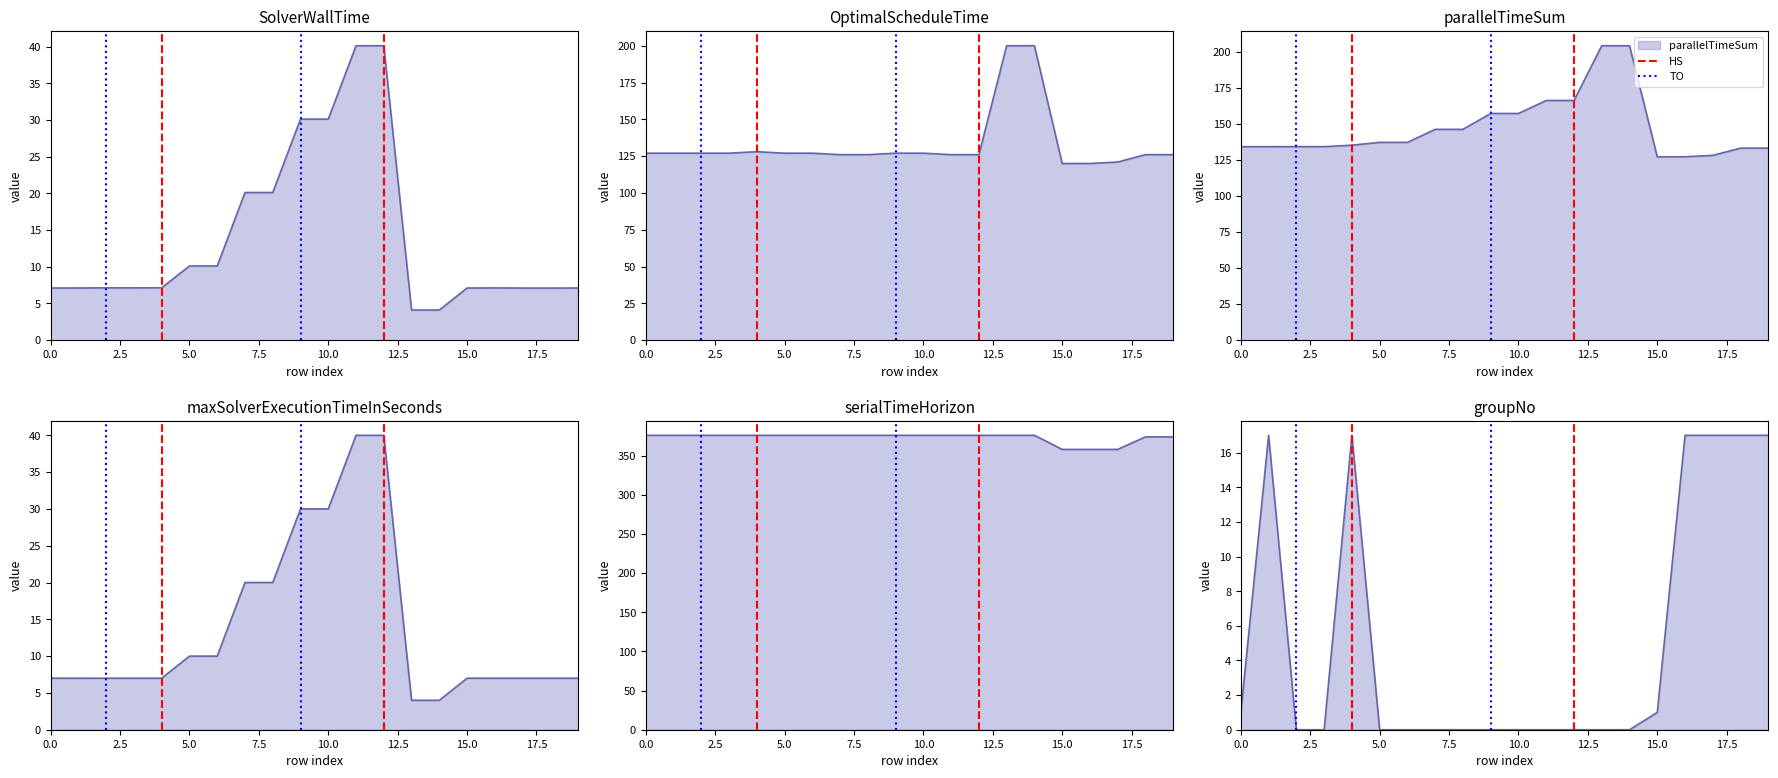

What is the sum of all TO values?

1